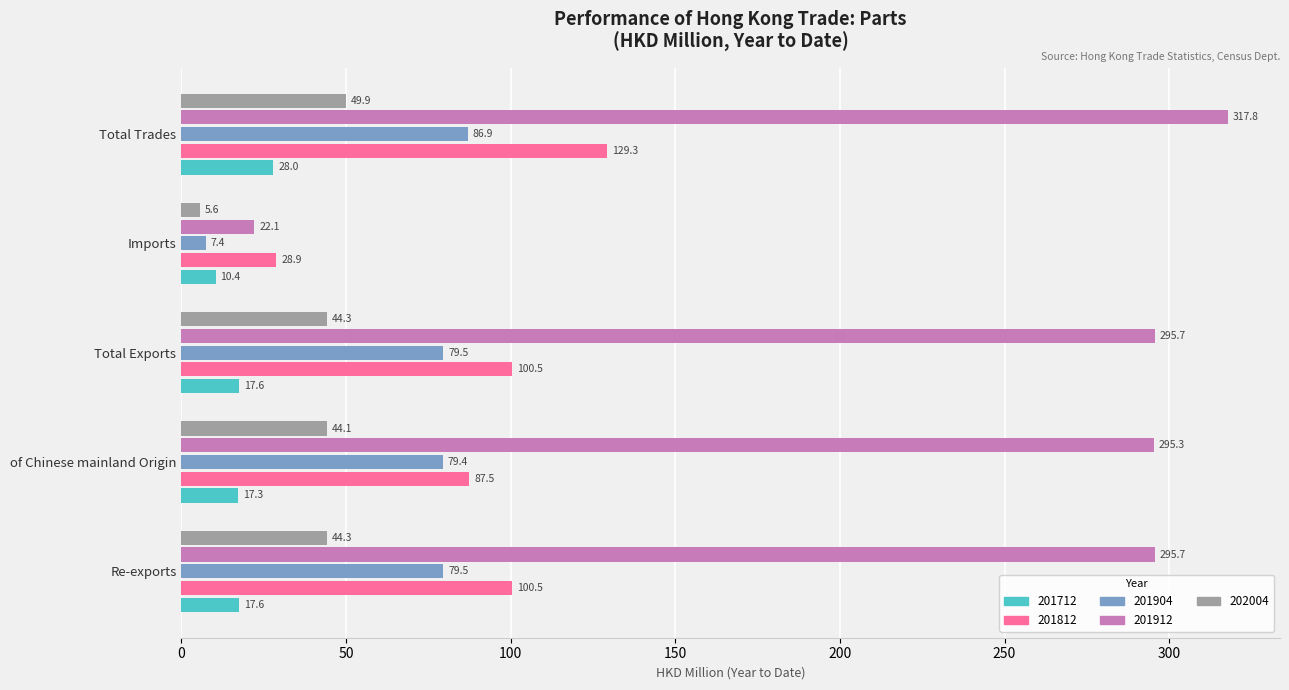

What is the total value across all series at Total Trades?

611.9